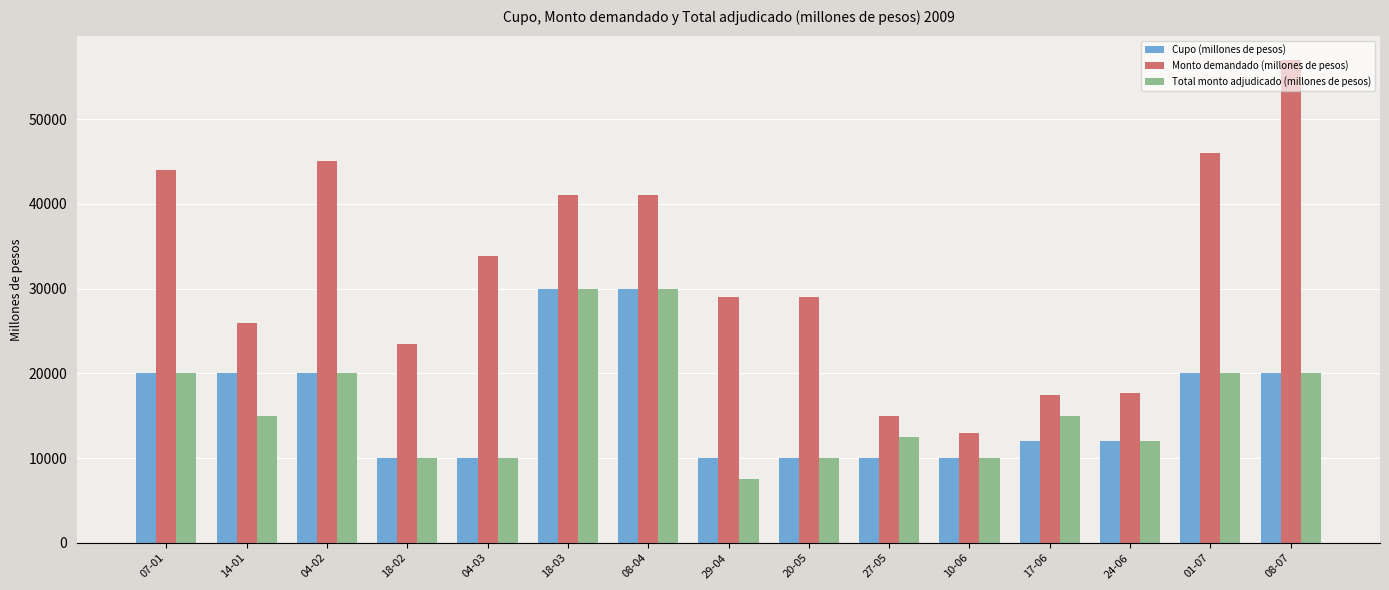

How many distinct data groups are displayed?

3